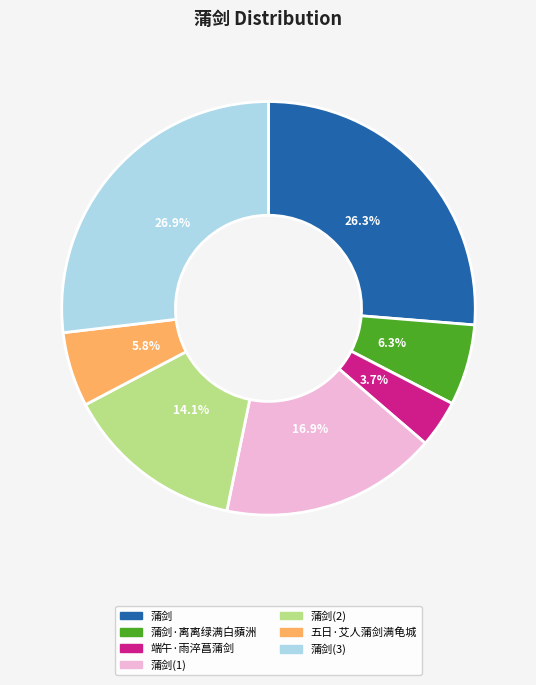

Is there any slice that represents more than half of the pie?

No